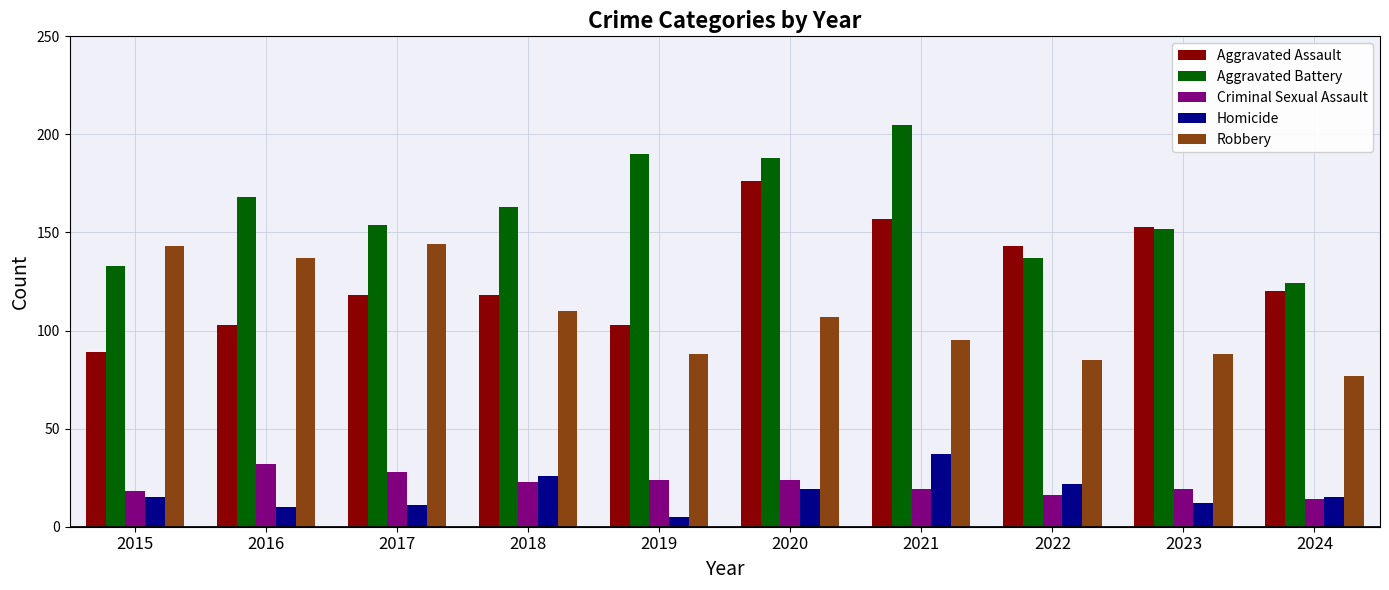

Does the chart contain any negative values?

No